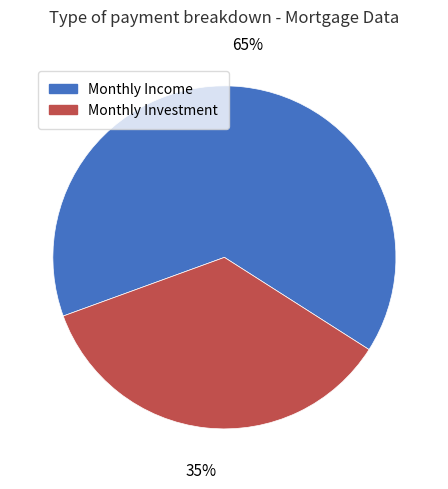

To the nearest percent, what is the combined percentage of Monthly Investment and Monthly Income?

100%